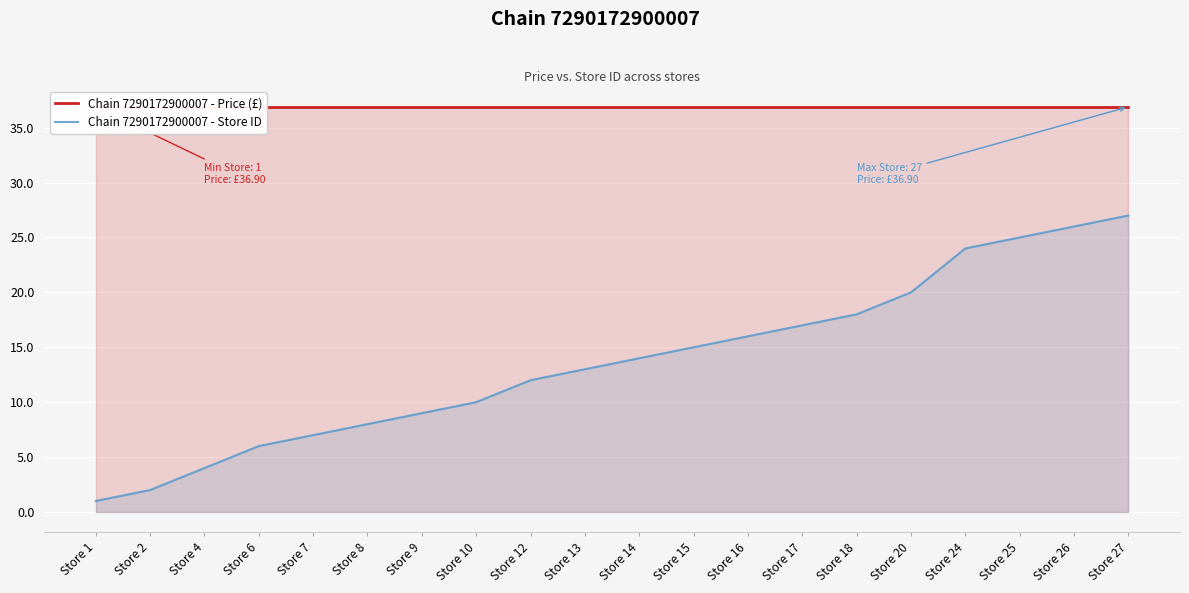

Rank the categories by Chain 7290172900007 - Price (£) value from highest to lowest.

Store 1, Store 2, Store 4, Store 6, Store 7, Store 8, Store 9, Store 10, Store 12, Store 13, Store 14, Store 15, Store 16, Store 17, Store 18, Store 20, Store 24, Store 25, Store 26, Store 27